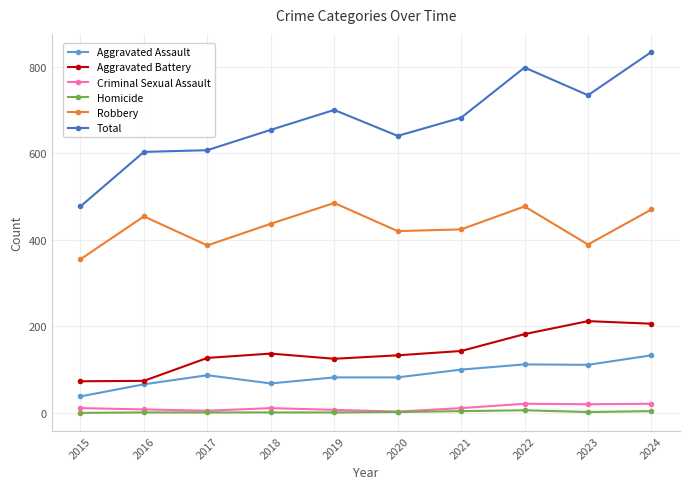

True or false: Robbery has a value of 200 at 2015.

False